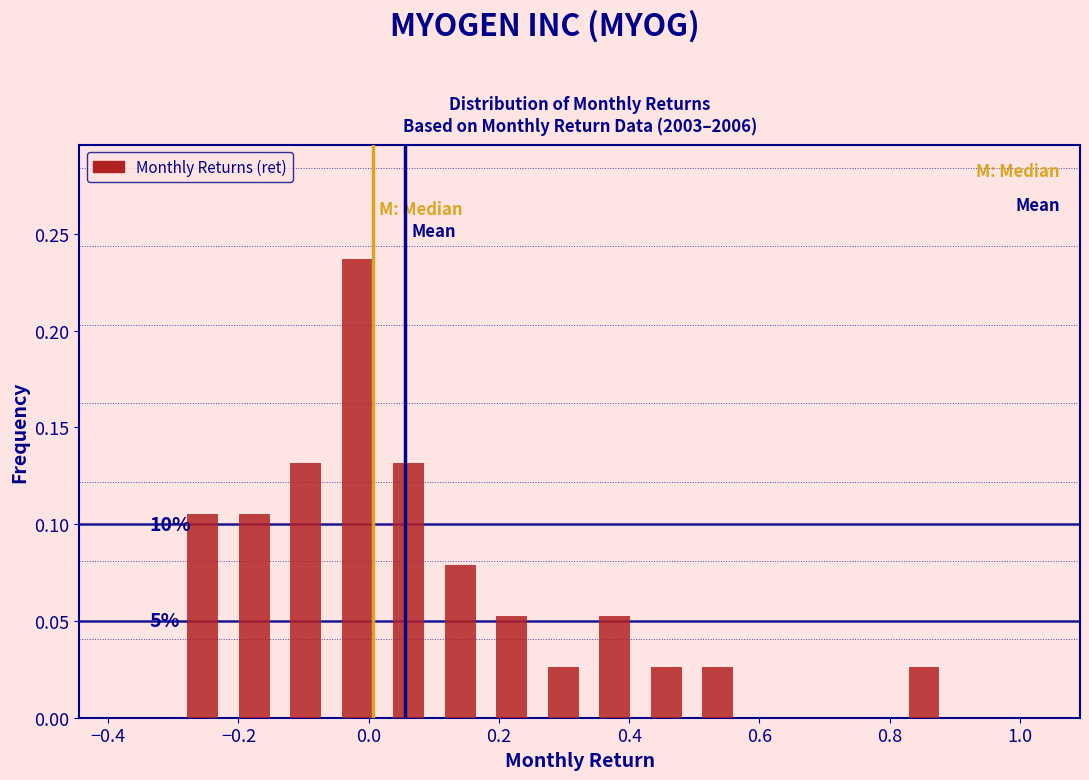

Around what value on the x-axis is the tallest bar? Give the approximate position of its centre, as read against the axis.

-0.02